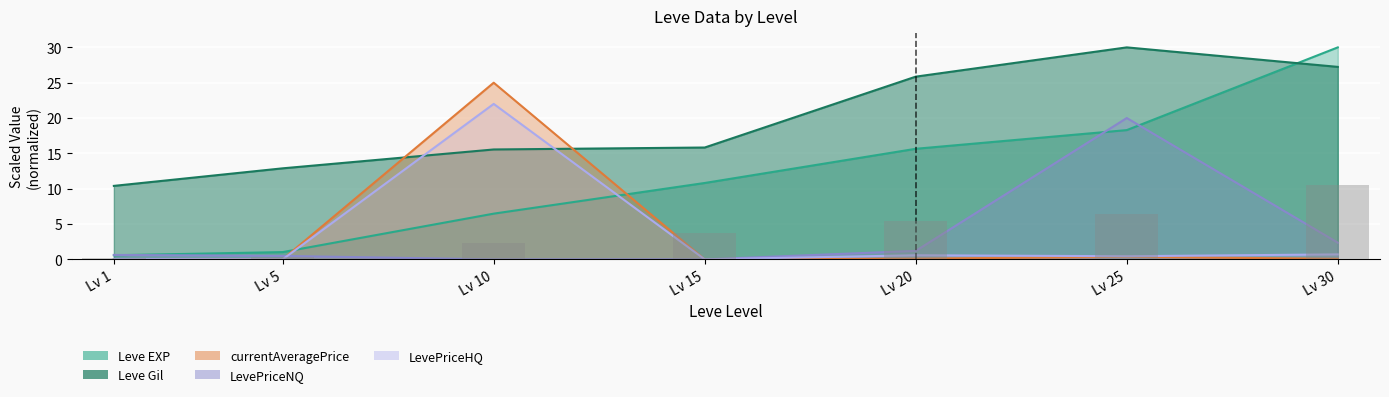

The value of currentAveragePrice at Lv 15 is 0.0. True or false?

True